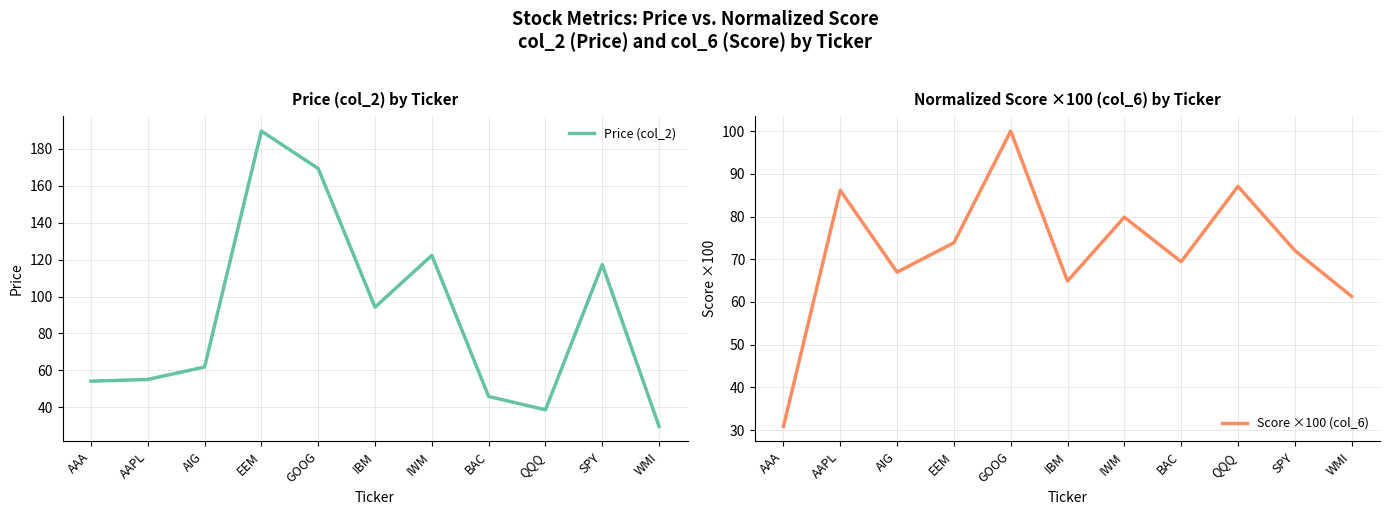

Reading left to right, extract all data points from this chart.

Price (col_2): 54.1	55.1	61.8	189.7	169.4	94.3	122.3	45.9	38.7	117.3	29.6
Score ×100 (col_6): 30.8	86.1	67.0	73.9	100.0	64.9	79.8	69.4	87.1	72.1	61.3